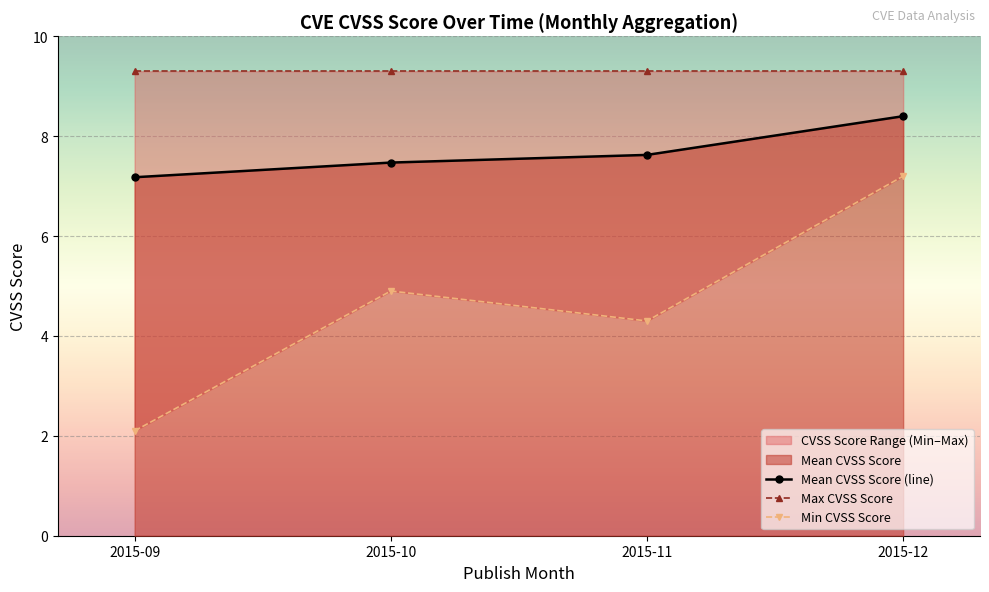

Is it true that Mean CVSS Score (line) equals 7.2 at 2015-09?

True